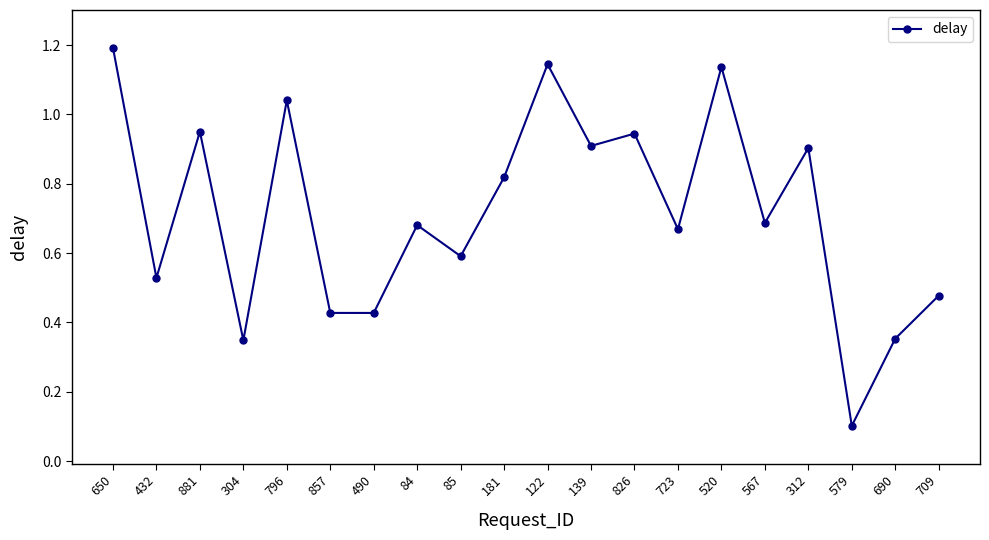

The value at 312 is 0.9. True or false?

True